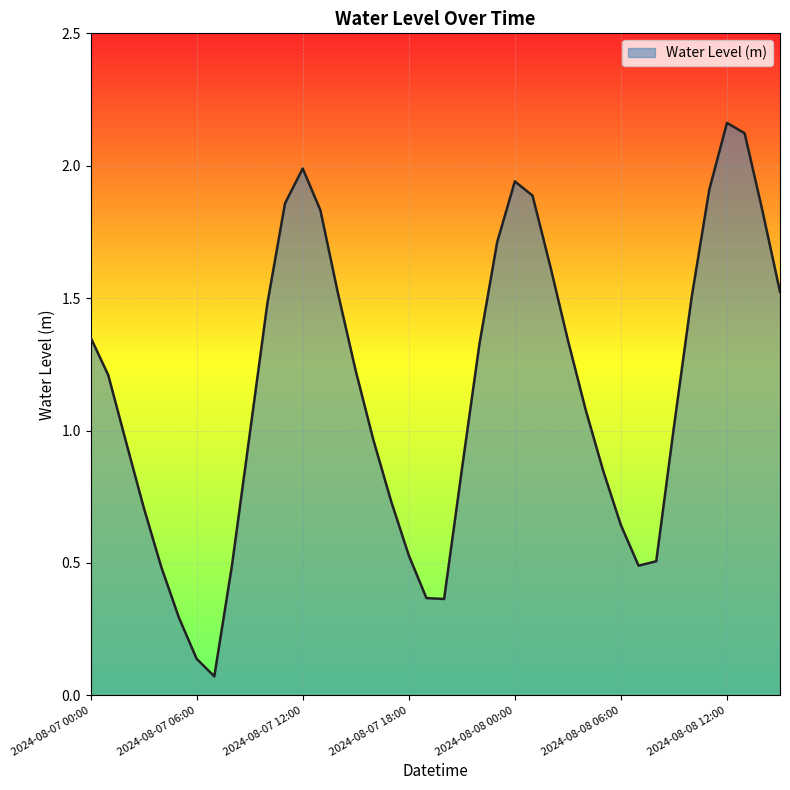

What is the difference between the maximum and minimum values?

2.1